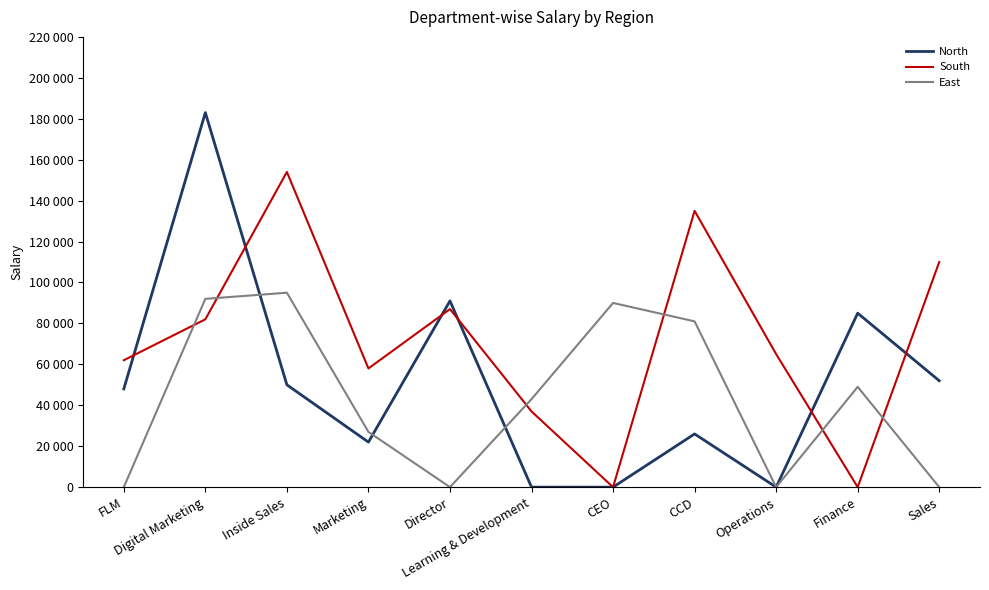

Between CEO and Learning & Development, which is larger?

CEO